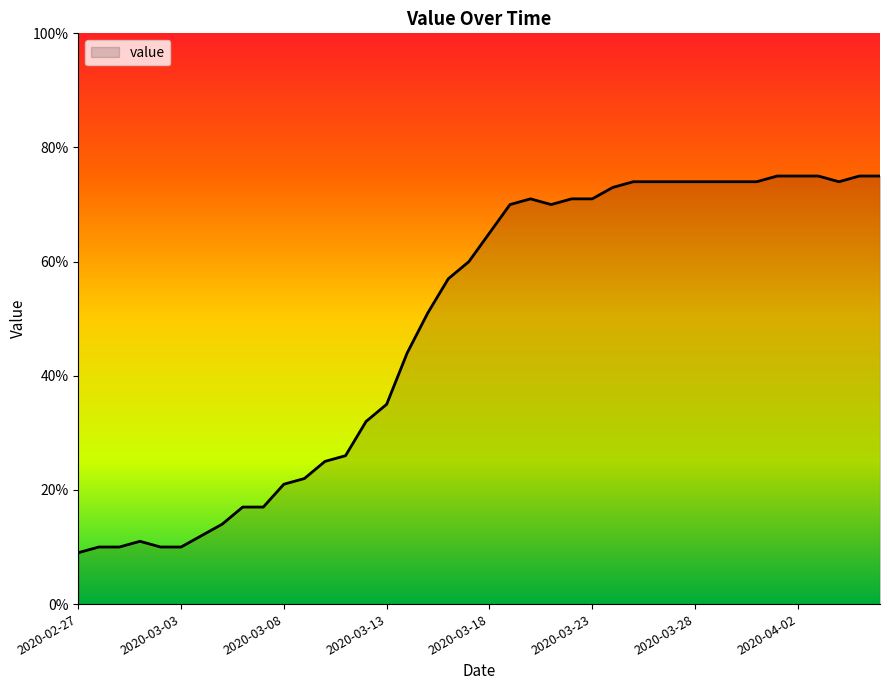

What is the greatest value displayed?

75